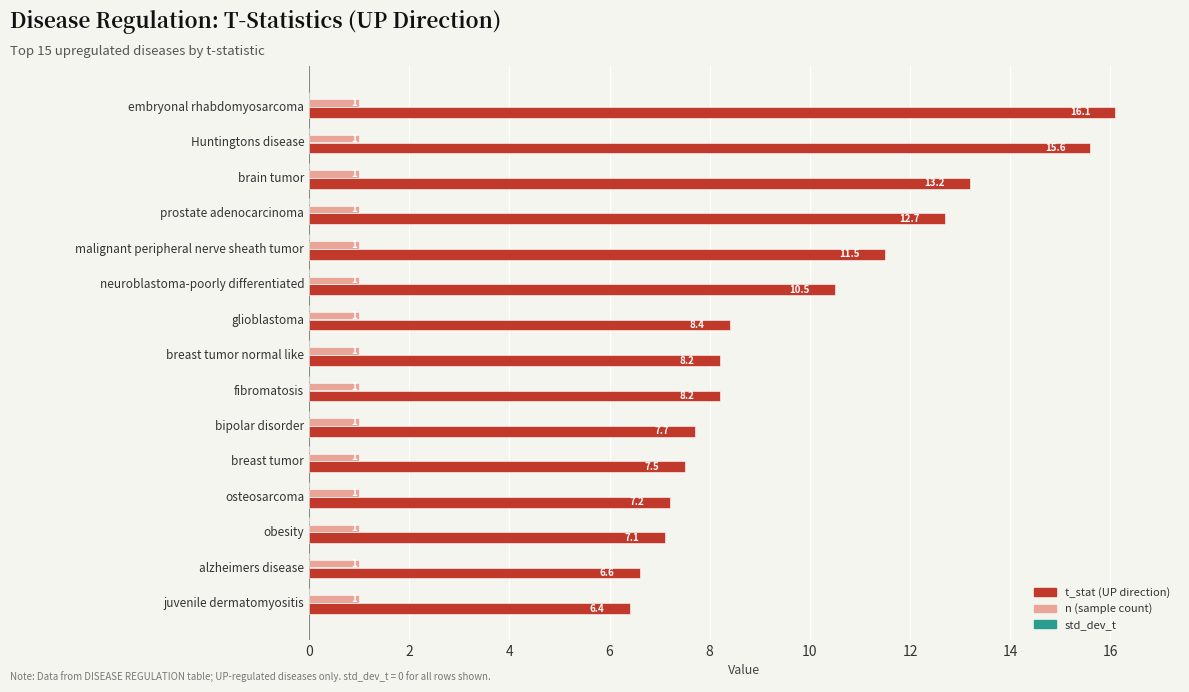

At which category is the sum across all series the highest?

embryonal rhabdomyosarcoma